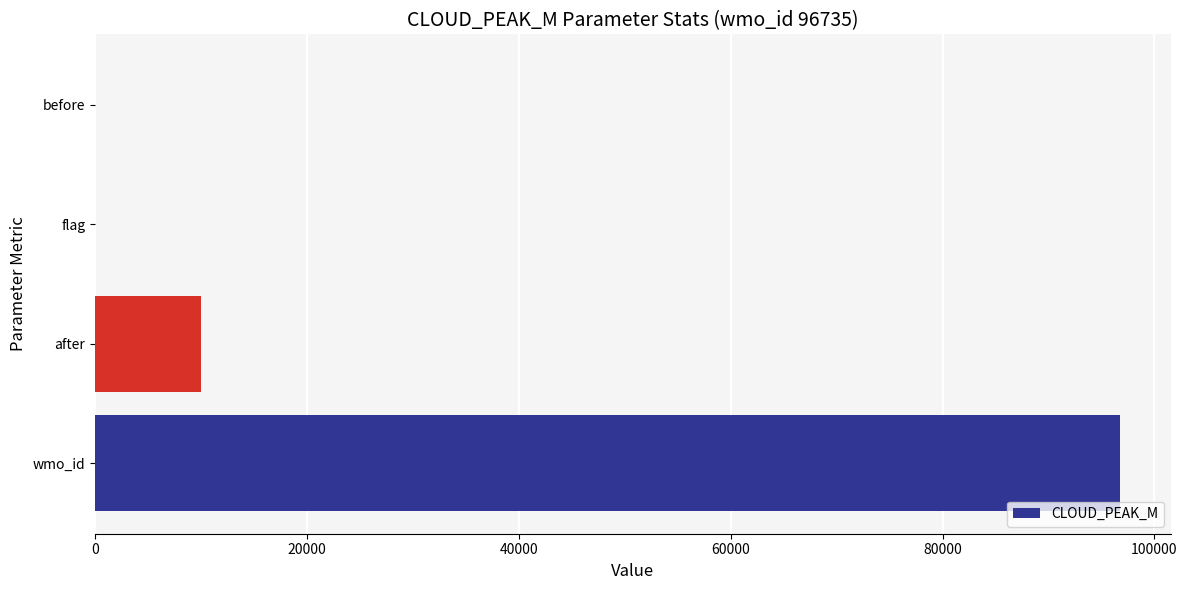

What is the sum of all values?

106736